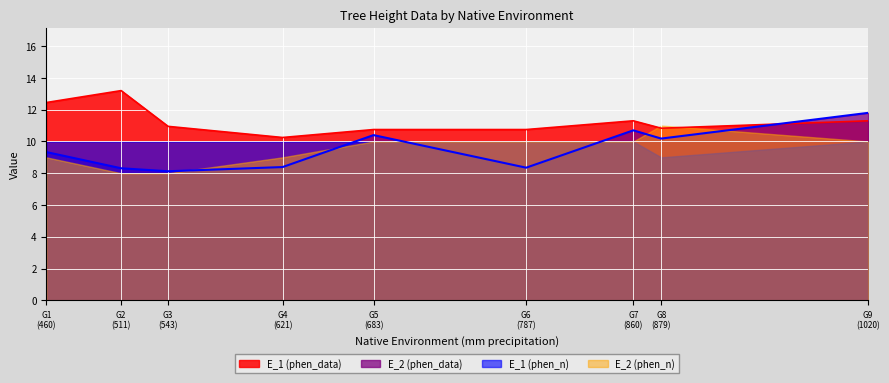

After their last crossing, which series has the higher values: E_2 (phen_data) or E_1 (phen_data)?

E_2 (phen_data)